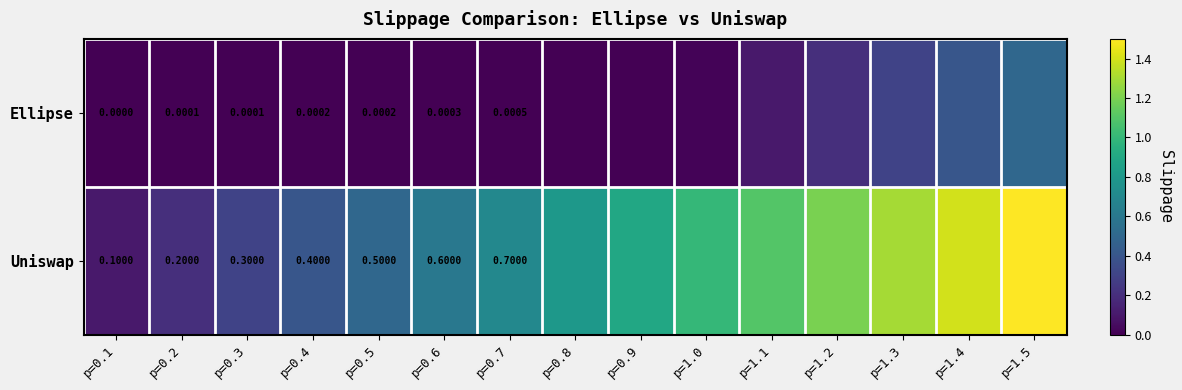

At p=0.5, list the series in order from largest to smallest.

Uniswap, Ellipse